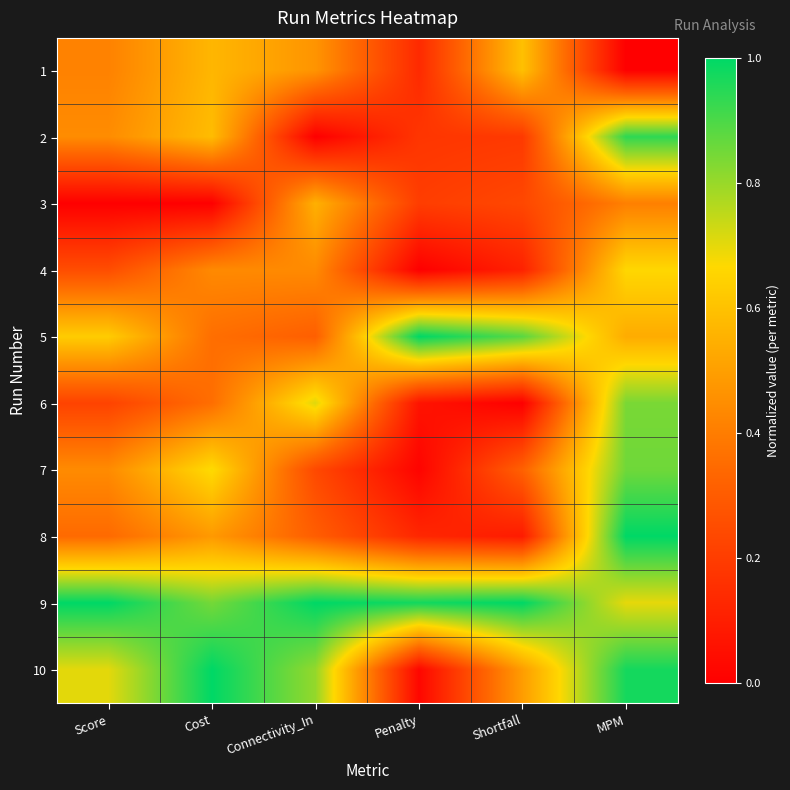

At which category is the sum across all series the highest?

MPM